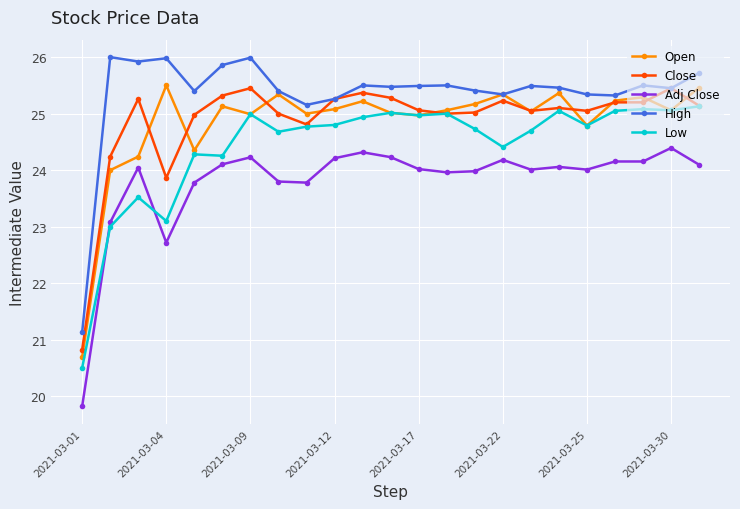

True or false: Adj Close has more than 2 points higher than both neighbors.

True